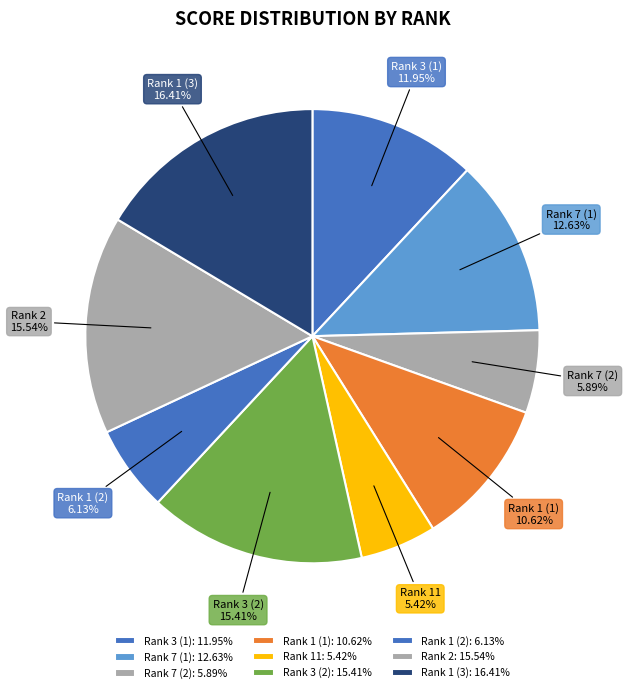

Is there a majority slice in this chart?

No